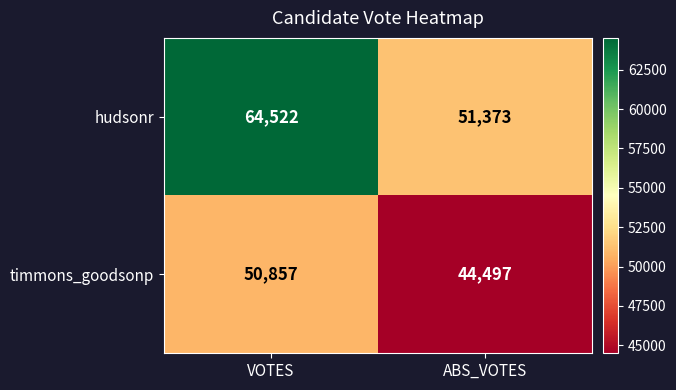

At which category does the chart reach its minimum across all series?

ABS_VOTES